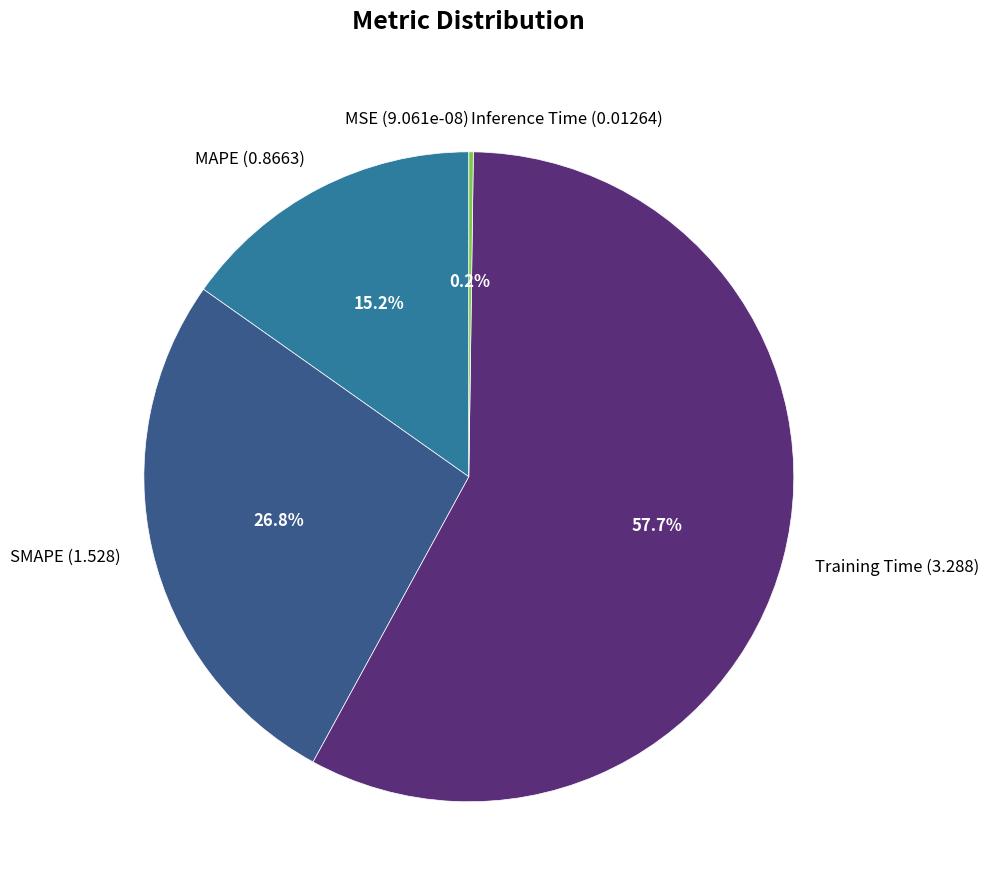

To the nearest percent, what is the difference between the SMAPE and MAPE slice percentages?

12%